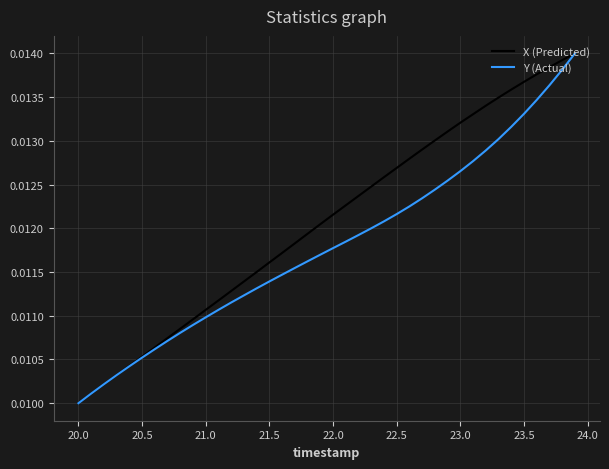

Which series has the largest total across all categories?

X (Predicted)